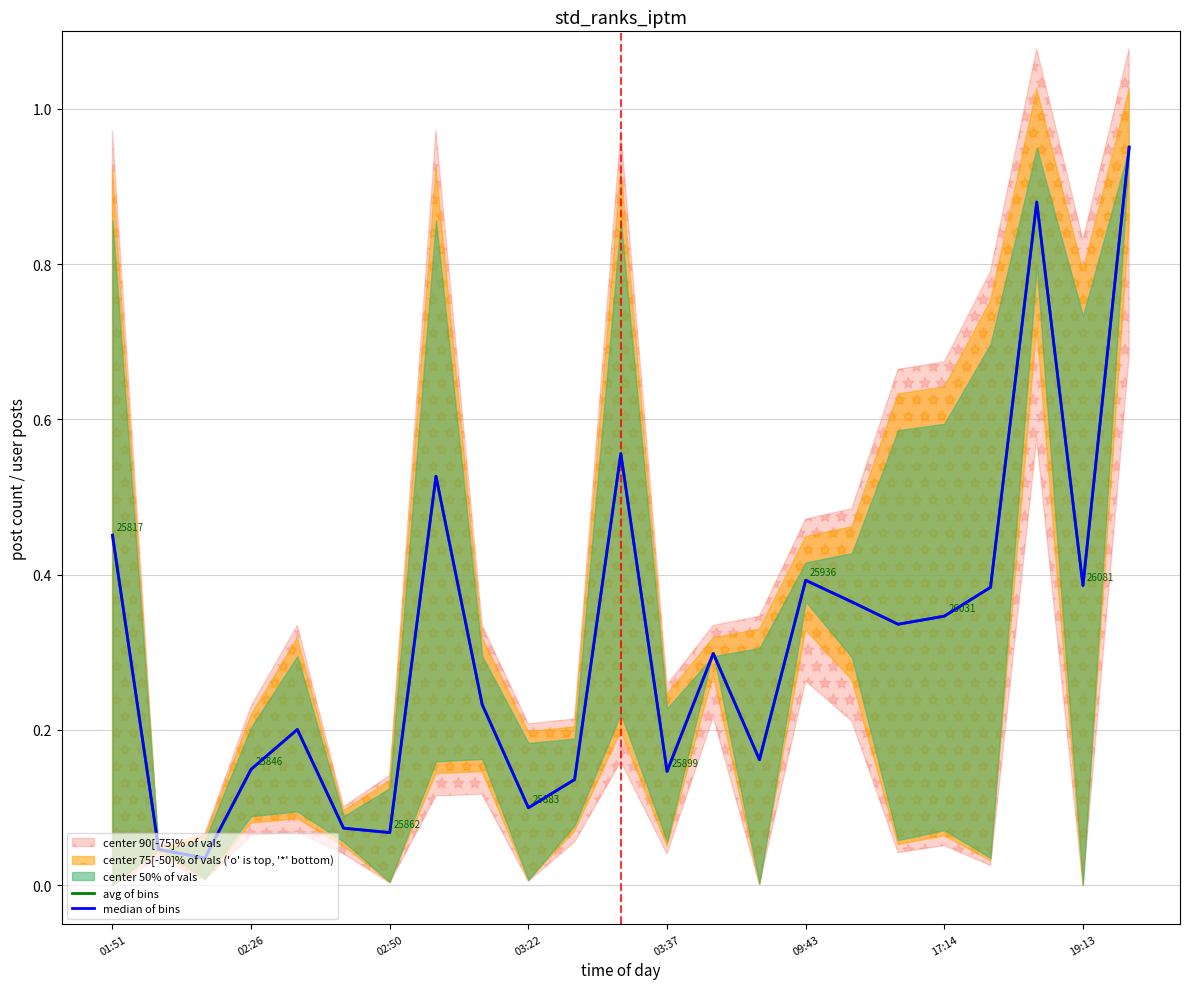

How many lines are shown in the chart?

2